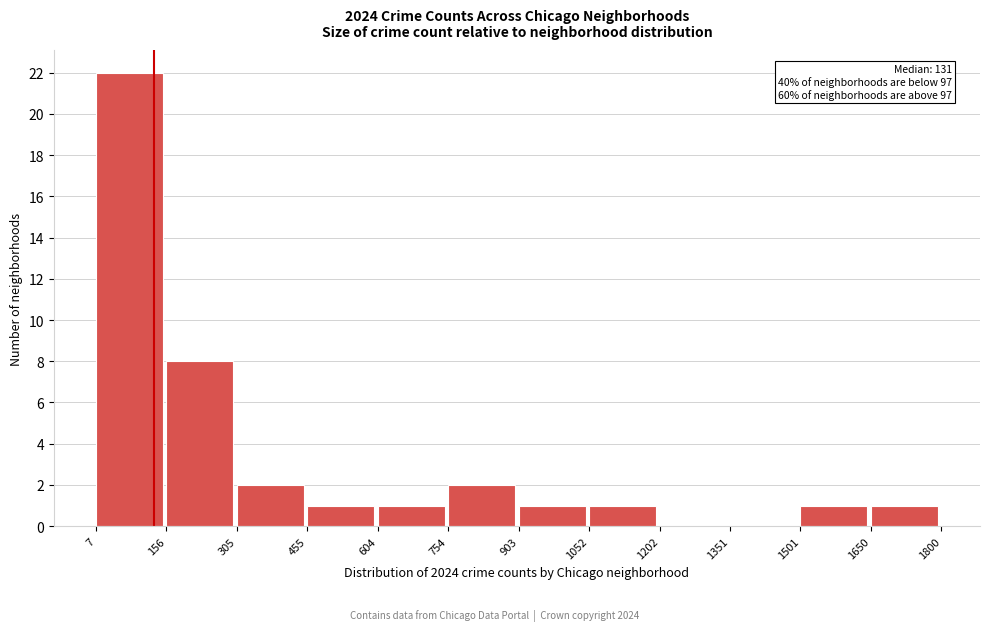

Which range on the x-axis has the tallest bar?

7 to 156